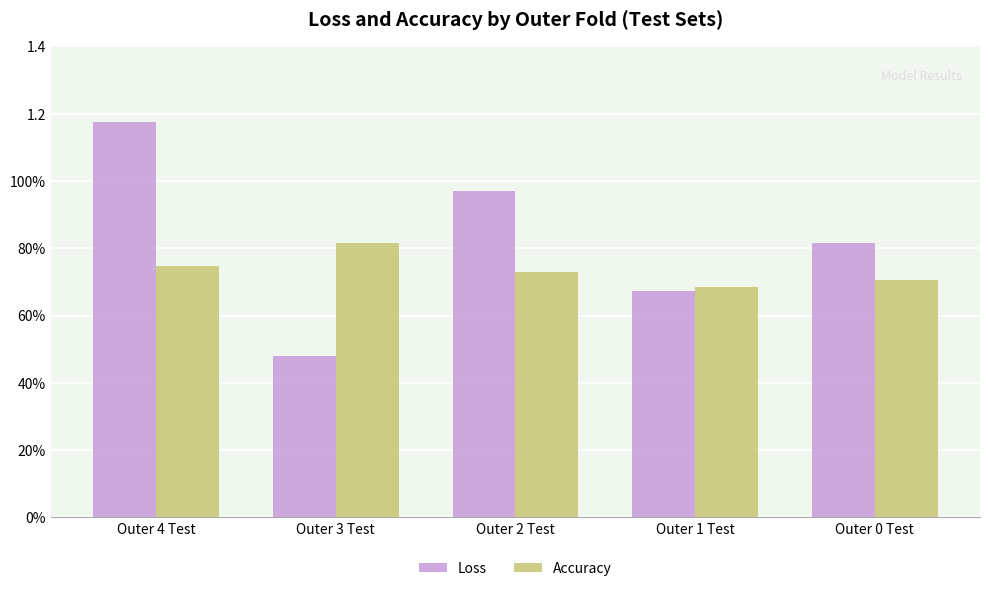

What is the label of the 1st bar from the right?

Outer 0 Test